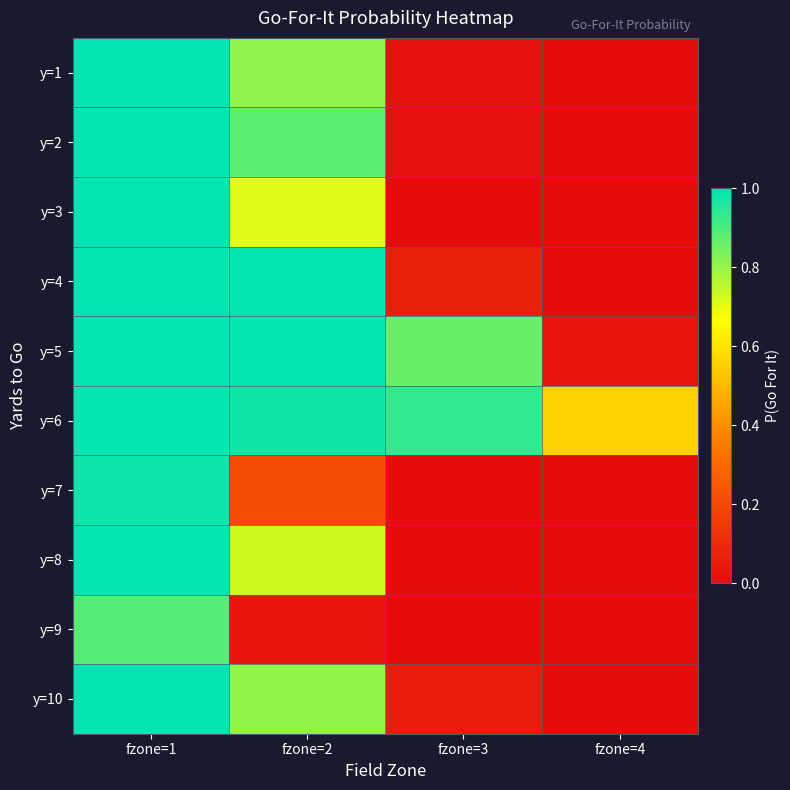

Reading left to right, extract all data points from this chart.

y=1: fzone=1=1.0	fzone=2=0.8	fzone=3=0.0	fzone=4=0.0
y=2: fzone=1=1.0	fzone=2=0.9	fzone=3=0.0	fzone=4=0.0
y=3: fzone=1=1.0	fzone=2=0.7	fzone=3=0.0	fzone=4=0.0
y=4: fzone=1=1.0	fzone=2=1.0	fzone=3=0.1	fzone=4=0.0
y=5: fzone=1=1.0	fzone=2=1.0	fzone=3=0.9	fzone=4=0.0
y=6: fzone=1=1.0	fzone=2=1.0	fzone=3=0.9	fzone=4=0.6
y=7: fzone=1=1.0	fzone=2=0.2	fzone=3=0.0	fzone=4=0.0
y=8: fzone=1=1.0	fzone=2=0.7	fzone=3=0.0	fzone=4=0.0
y=9: fzone=1=0.9	fzone=2=0.0	fzone=3=0.0	fzone=4=0.0
y=10: fzone=1=1.0	fzone=2=0.8	fzone=3=0.0	fzone=4=0.0